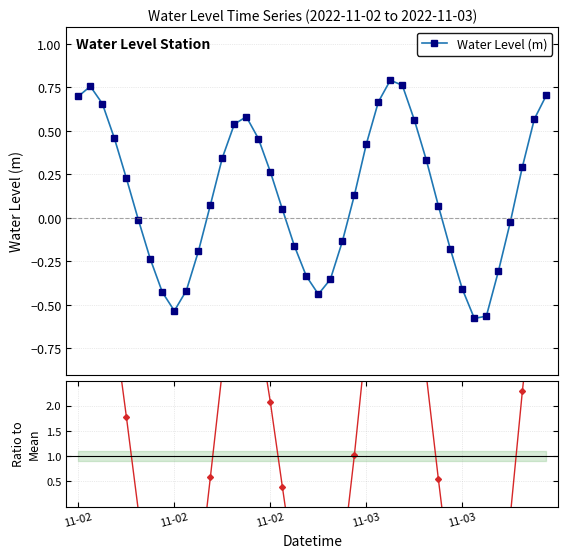

Which series has the largest total across all categories?

Ratio to Mean